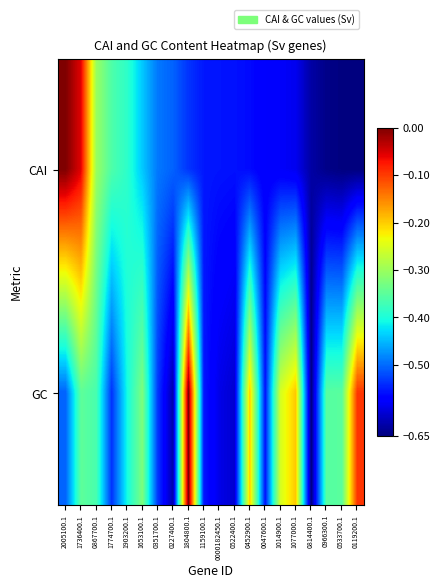

Reading left to right, list all the values displayed in this chart.

CAI: 2005100.1=0.0	1736400.1=-0.1	0867700.1=-0.3	1774700.1=-0.4	1903200.1=-0.4	1653100.1=-0.4	0351700.1=-0.5	0227400.1=-0.5	1804800.1=-0.5	1159100.1=-0.6	0000182450.1=-0.6	0522400.1=-0.6	0452900.1=-0.6	0047600.1=-0.6	1014900.1=-0.6	1077000.1=-0.6	0814400.1=-0.6	0966300.1=-0.6	0533700.1=-0.6	0119200.1=-0.7
GC: 2005100.1=-0.5	1736400.1=-0.3	0867700.1=-0.4	1774700.1=-0.5	1903200.1=-0.4	1653100.1=-0.3	0351700.1=-0.5	0227400.1=-0.6	1804800.1=0.0	1159100.1=-0.6	0000182450.1=-0.6	0522400.1=-0.6	0452900.1=-0.2	0047600.1=-0.6	1014900.1=-0.3	1077000.1=-0.2	0814400.1=-0.7	0966300.1=-0.4	0533700.1=-0.4	0119200.1=-0.1